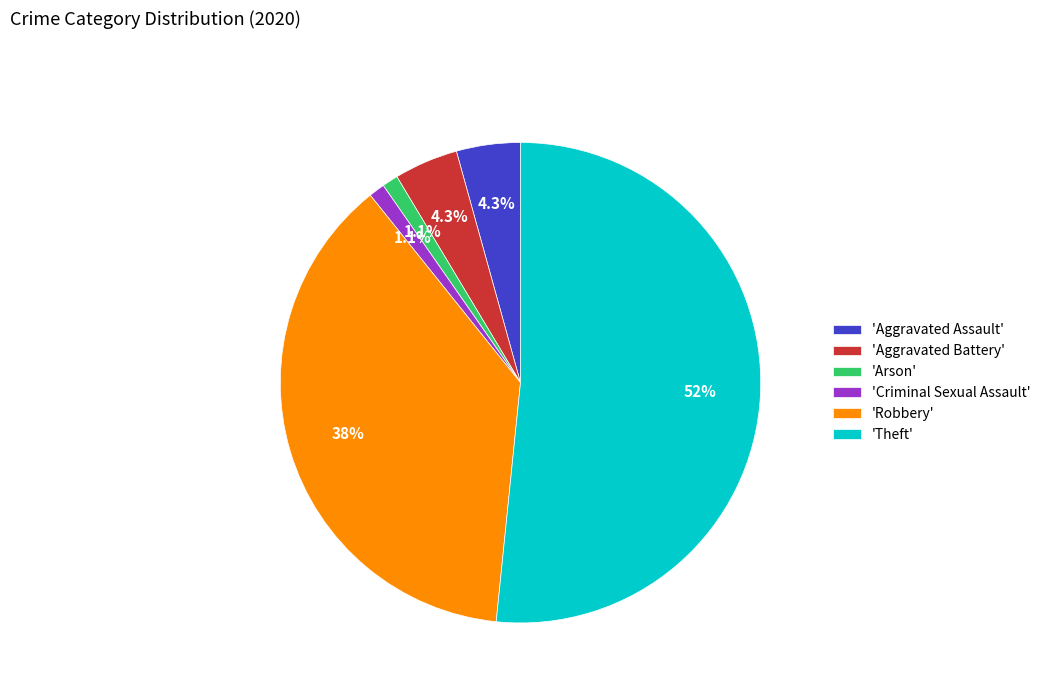

What is the largest slice in the pie chart?

'Theft'